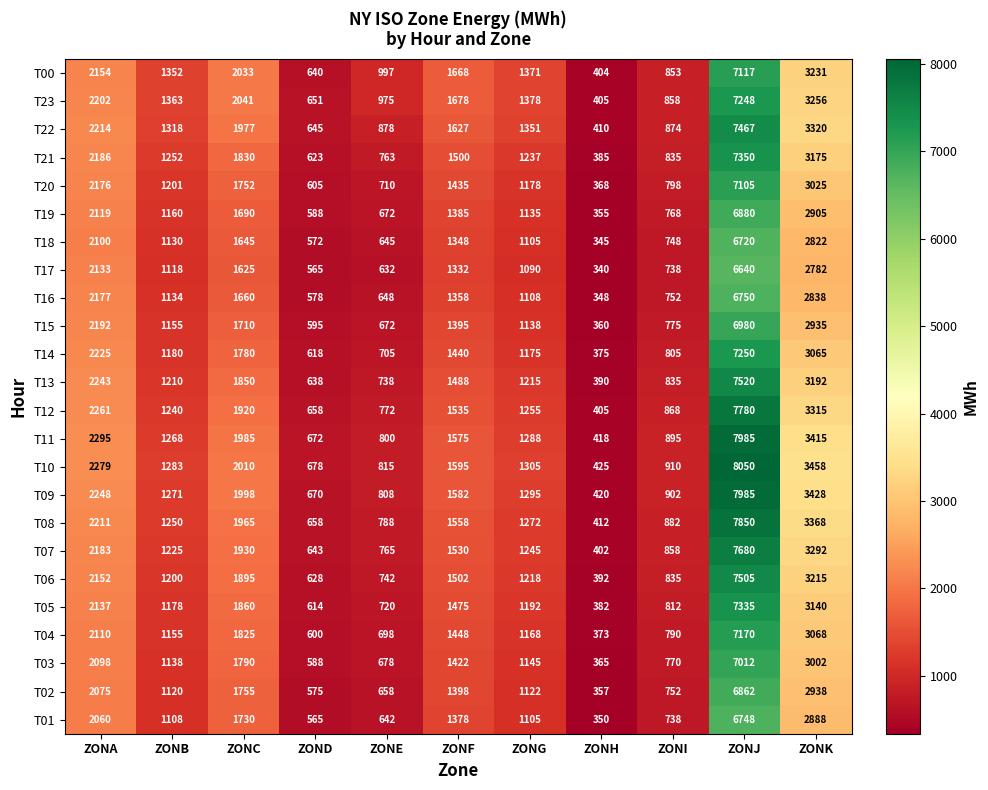

True or false: T08 has a value of 1681 at ZONG.

False